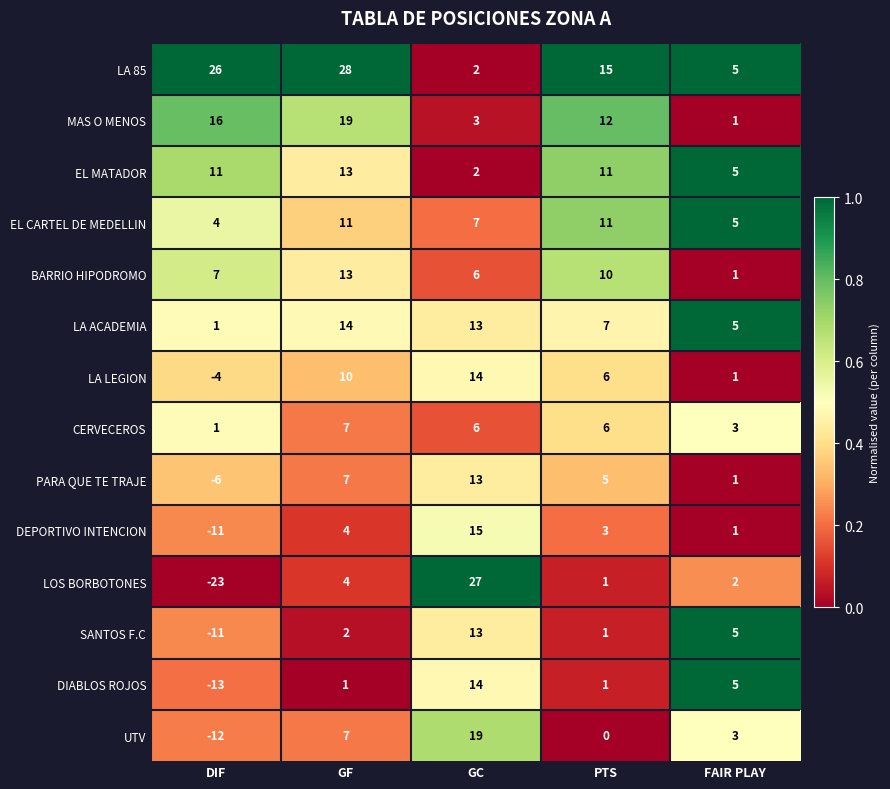

What is the total value across all series at FAIR PLAY?

43